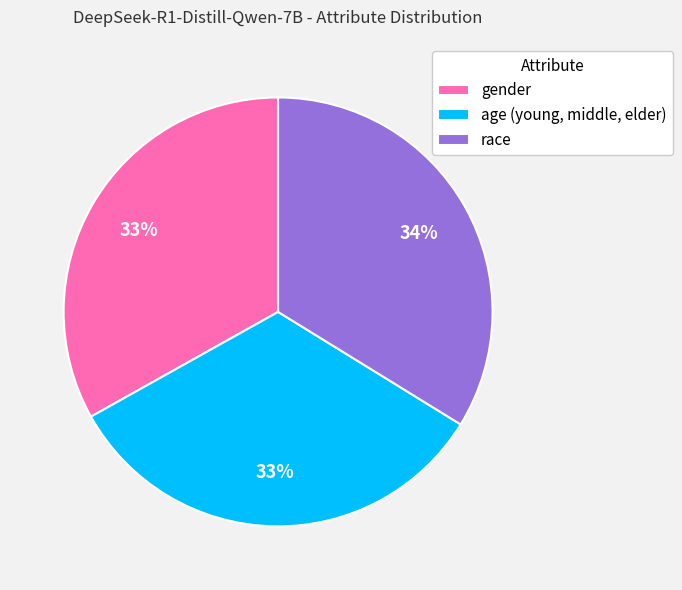

Combined, do gender and age (young, middle, elder) account for over 50%?

Yes